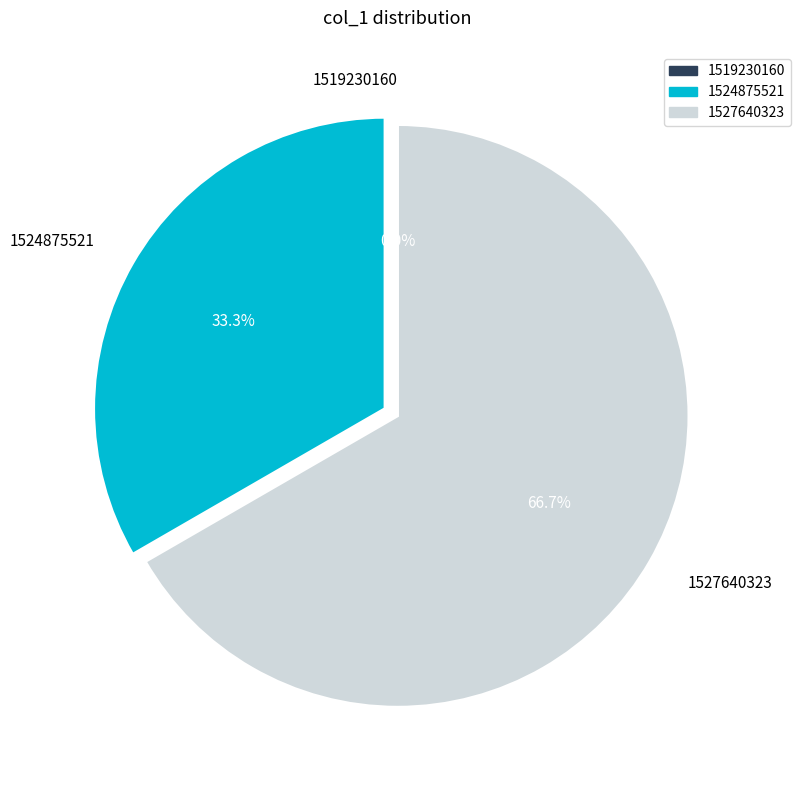

Is there a majority slice in this chart?

Yes